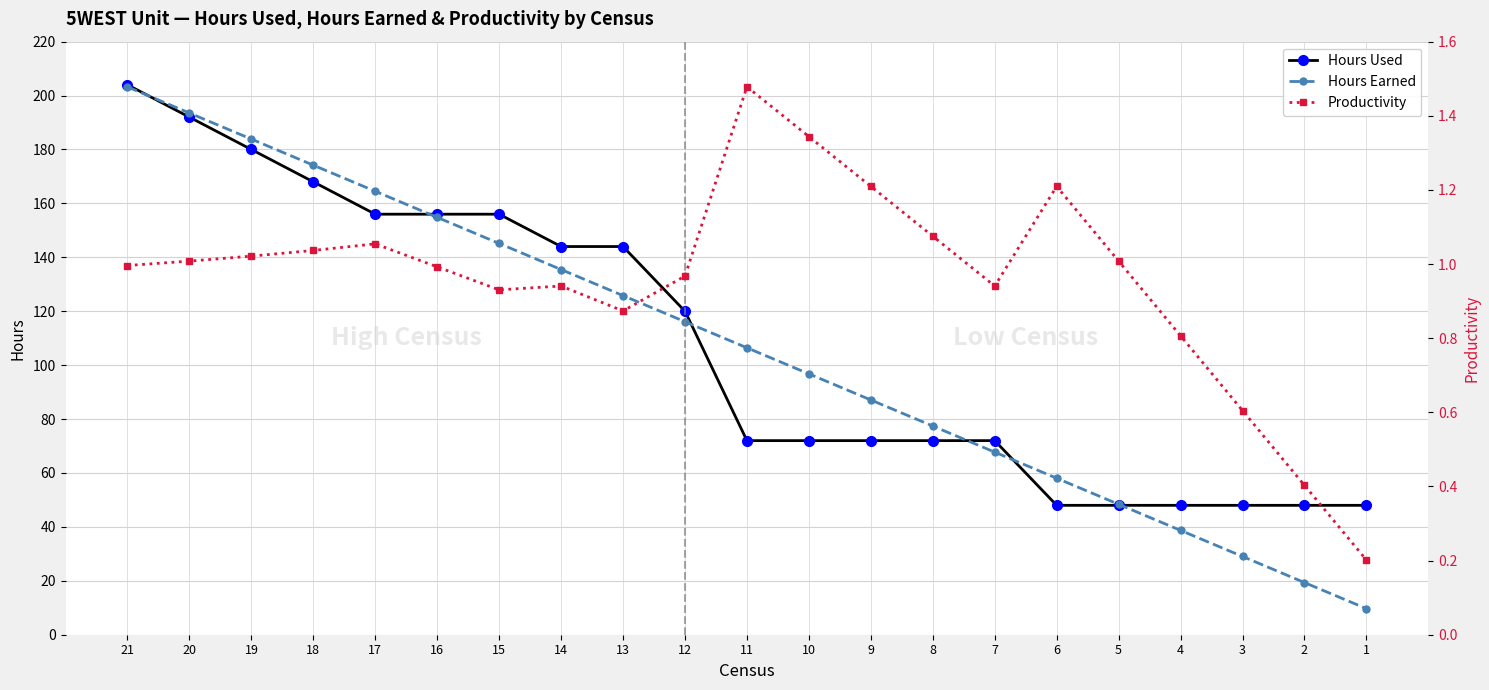

At how many categories does at least one series exceed 83?

13